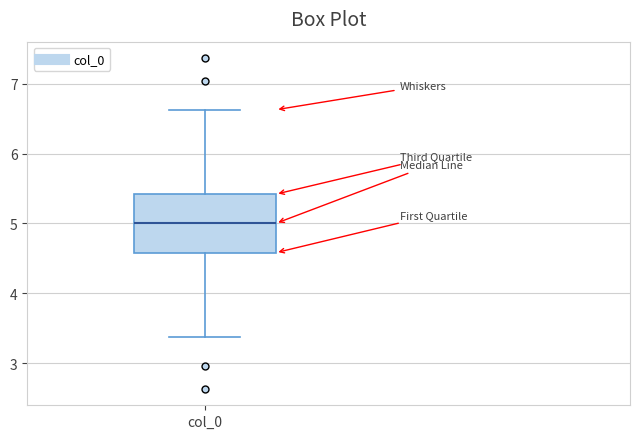

Where does the median line of the box for col_0 sit on the y-axis? The values are not printed on the chart, so give them approximately, as read against the axis.

5.0